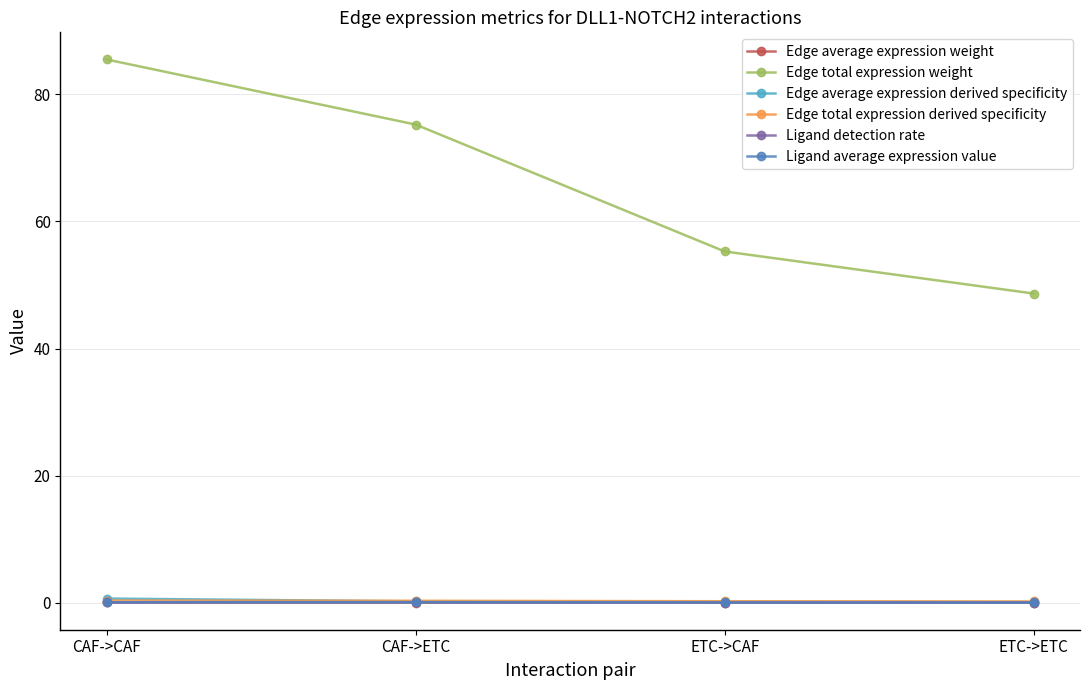

What is the maximum value for Edge average expression derived specificity?

0.6